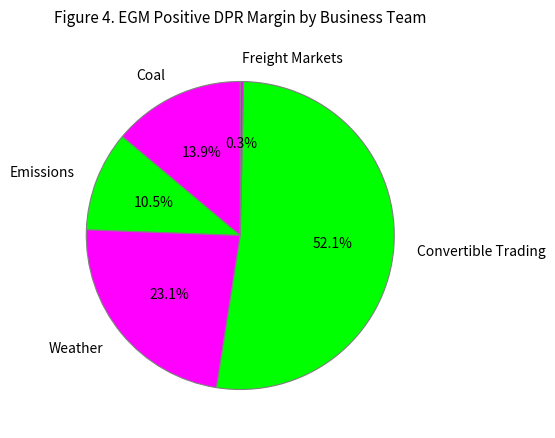

Rank the categories by value from lowest to highest.

Freight Markets, Emissions, Coal, Weather, Convertible Trading